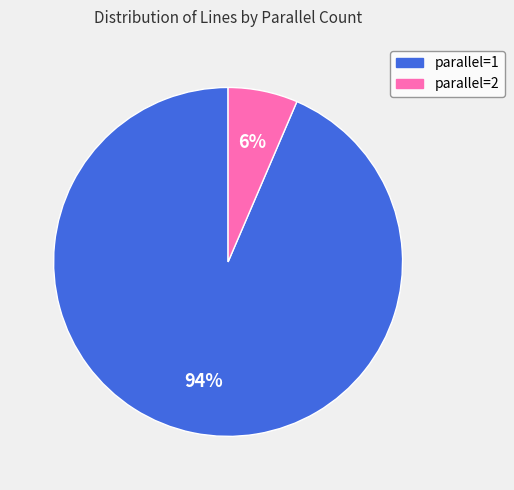

Does any single category account for the majority?

Yes